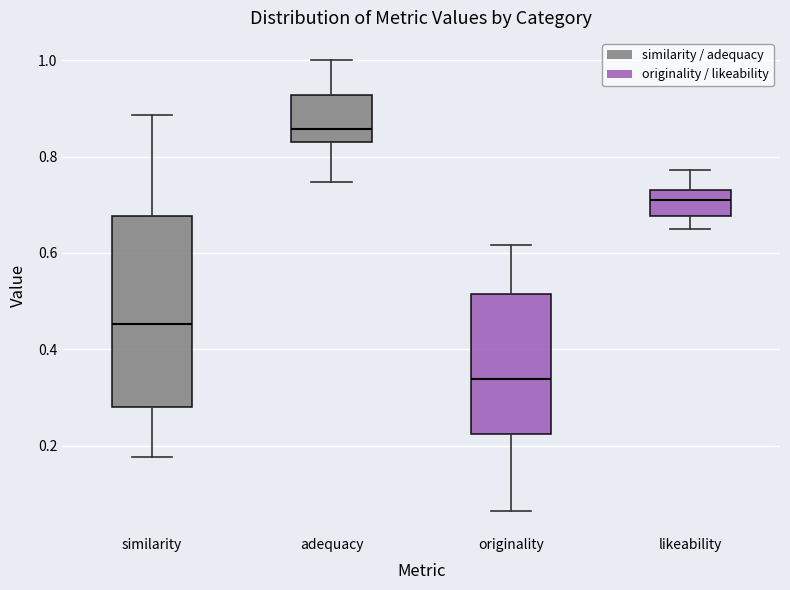

Where is the upper edge of the box for originality on the y-axis? The values are not printed on the chart, so give them approximately, as read against the axis.

0.52